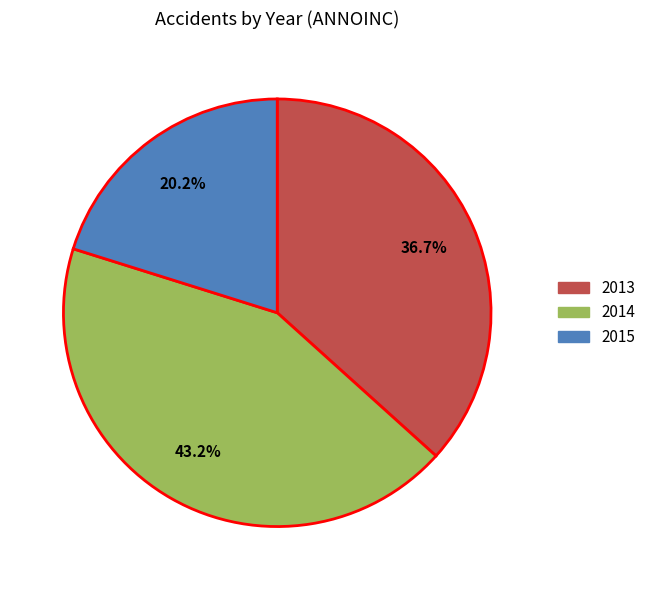

To the nearest percent, what percentage of the pie is 2015?

20%